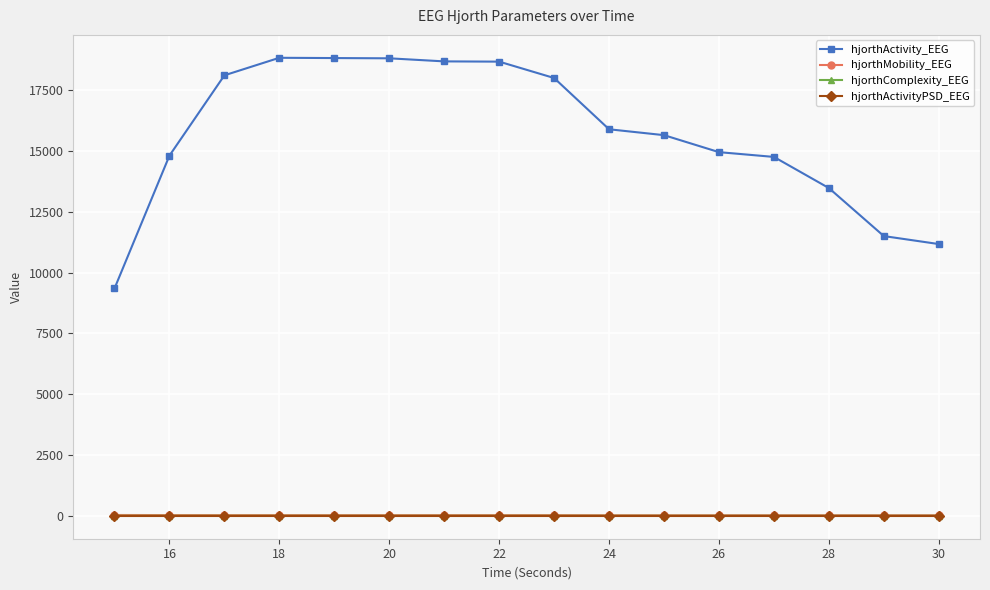

In hjorthMobility_EEG, how many points are lower than both neighbors (excluding endpoints)?

4